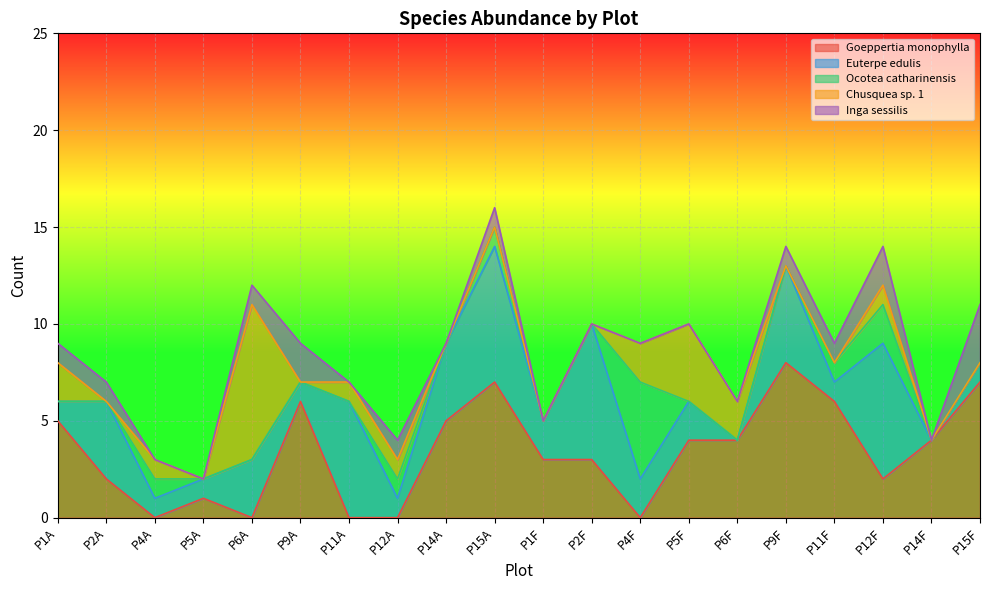

Rank the categories by Ocotea catharinensis value from lowest to highest.

P1A, P2A, P5A, P6A, P9A, P11A, P14A, P1F, P2F, P5F, P6F, P9F, P14F, P15F, P4A, P12A, P15A, P11F, P12F, P4F